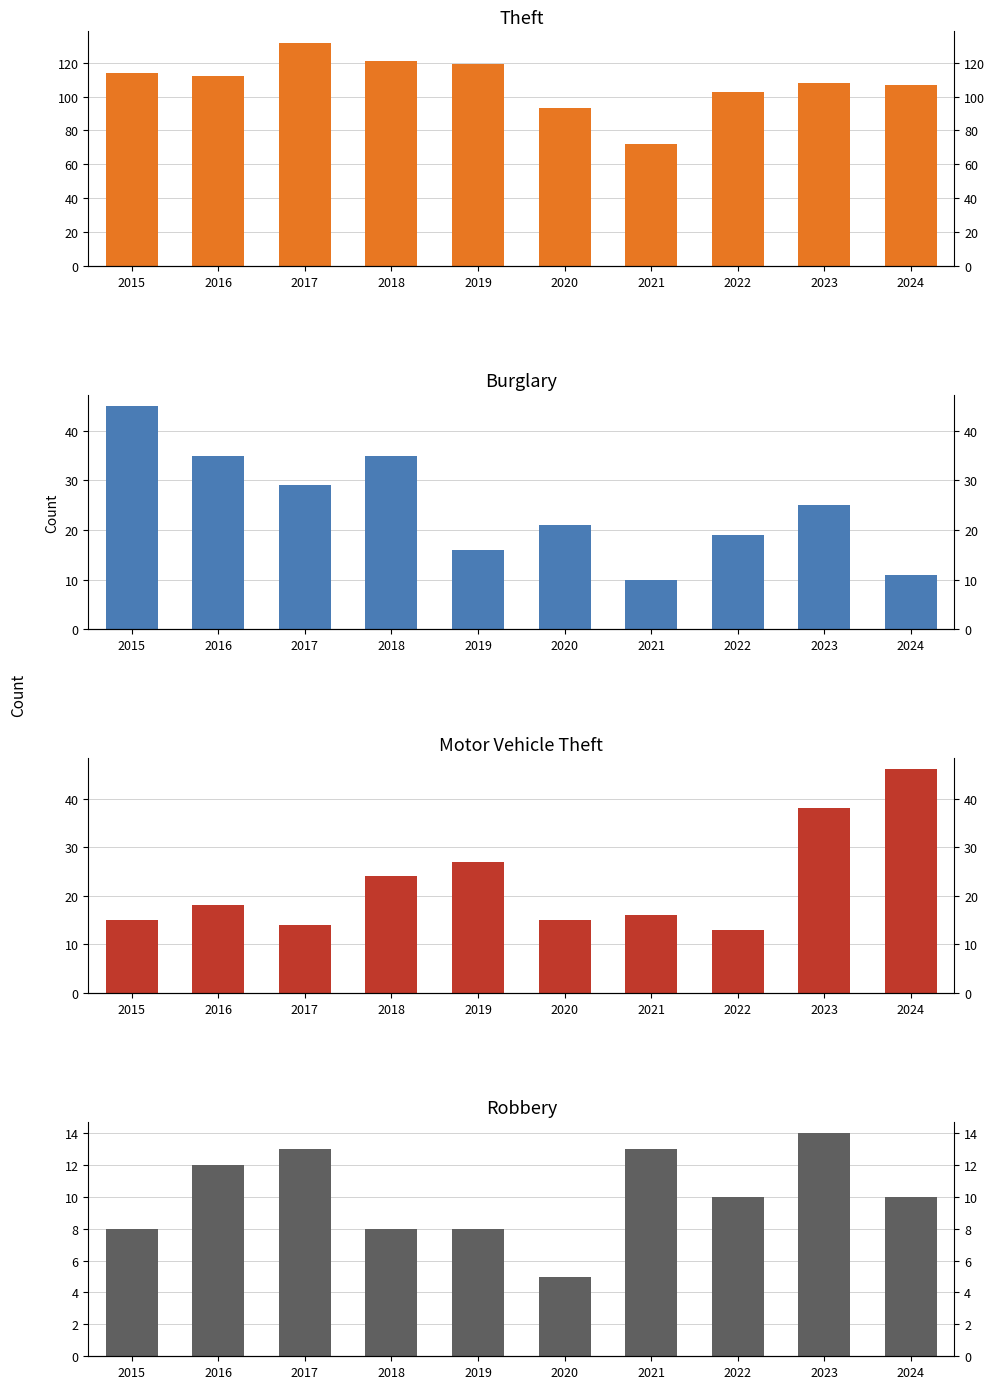

Between 2016 and 2023, which series saw the biggest shift?

Motor Vehicle Theft